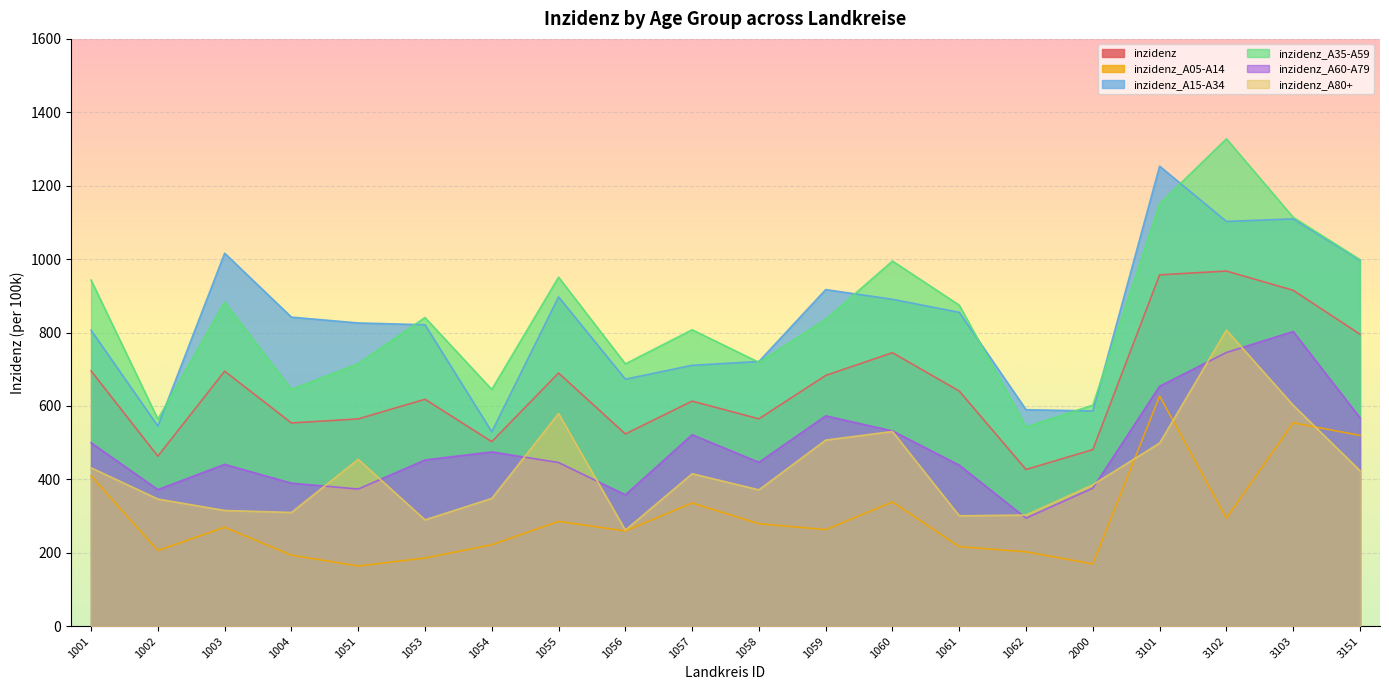

What is the value of the inzidenz_A35-A59 point at the 2nd from the left?

564.1